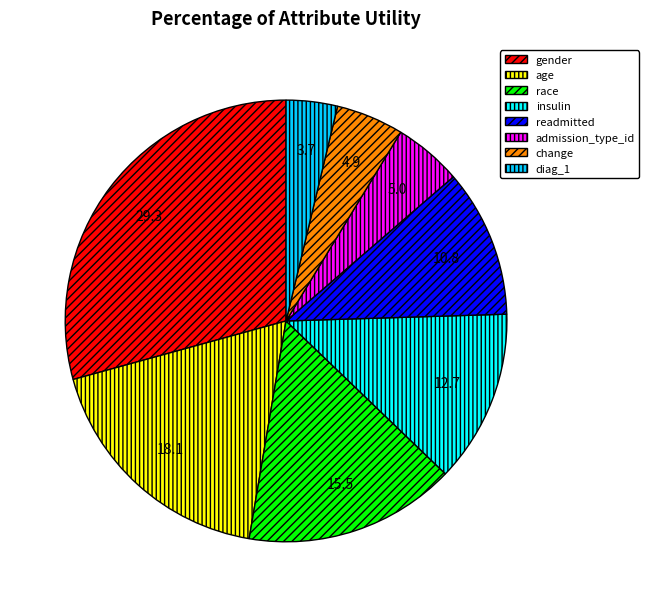

Is there any slice that represents more than half of the pie?

No